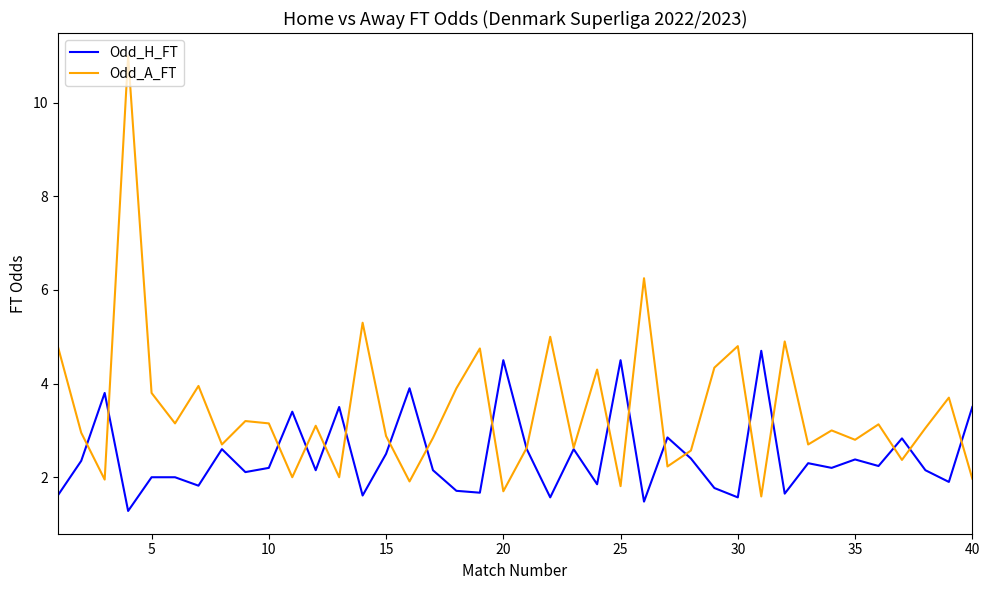

Which series has the widest spread of values?

Odd_A_FT